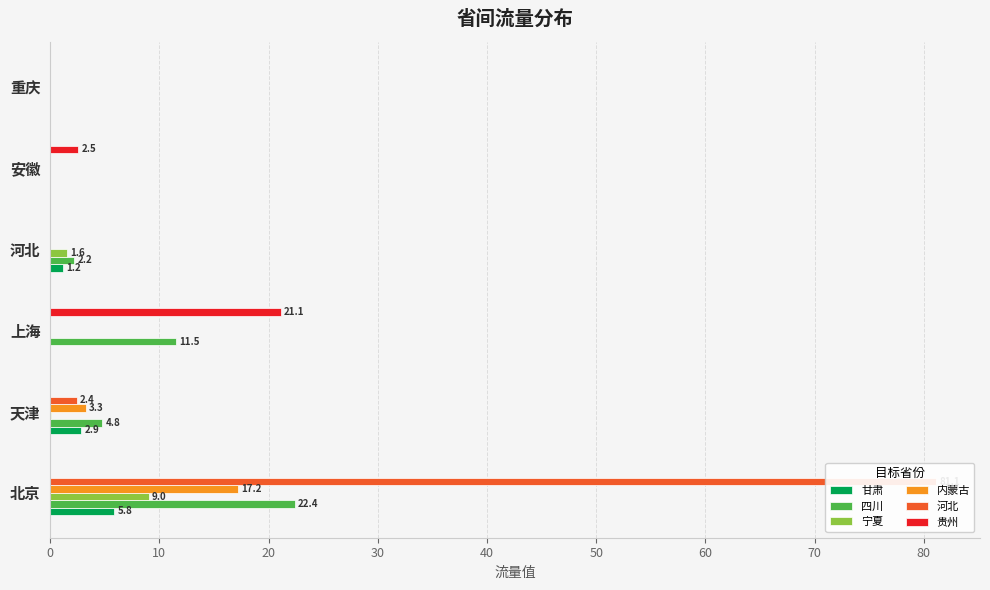

What is the highest value of the 河北 series?

81.1